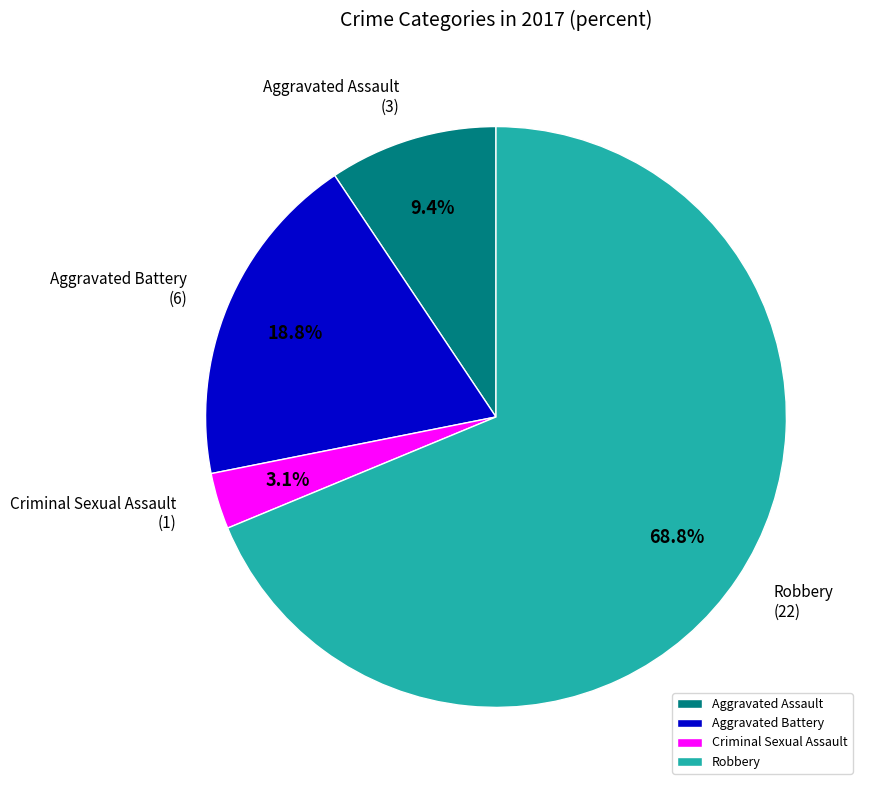

Which slice represents more than half of the pie?

Robbery